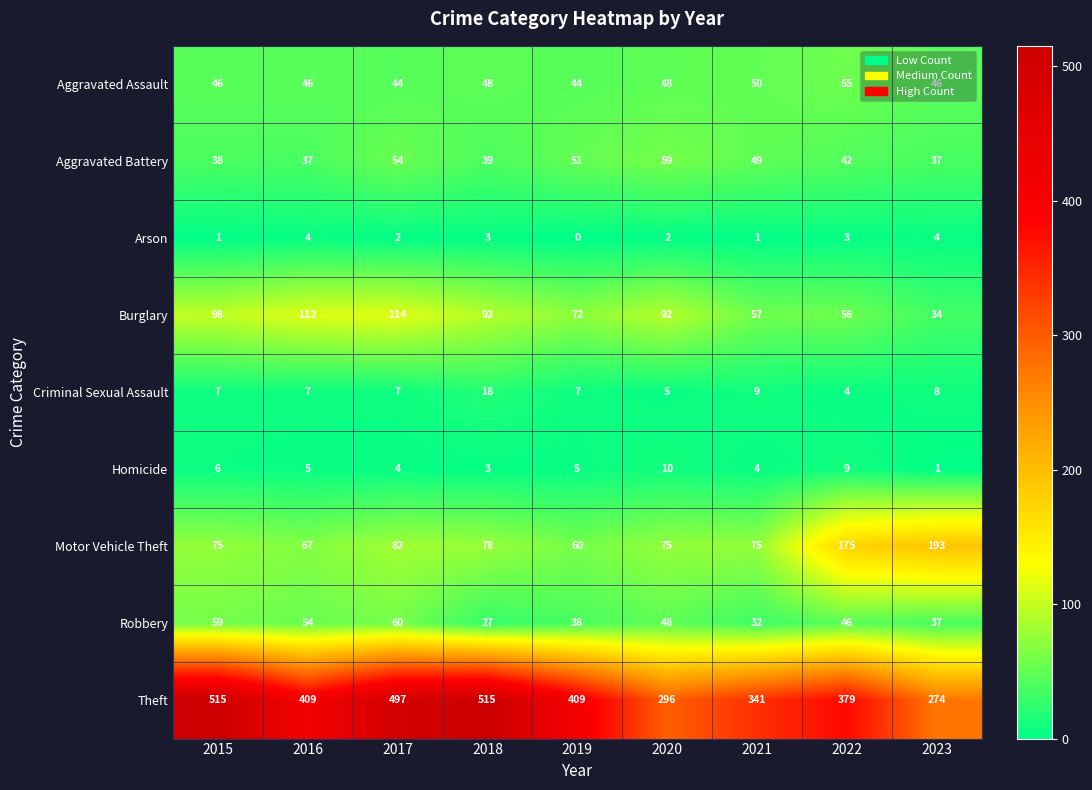

Rank the series by their maximum value, from lowest to highest.

Arson, Homicide, Criminal Sexual Assault, Aggravated Assault, Aggravated Battery, Robbery, Burglary, Motor Vehicle Theft, Theft